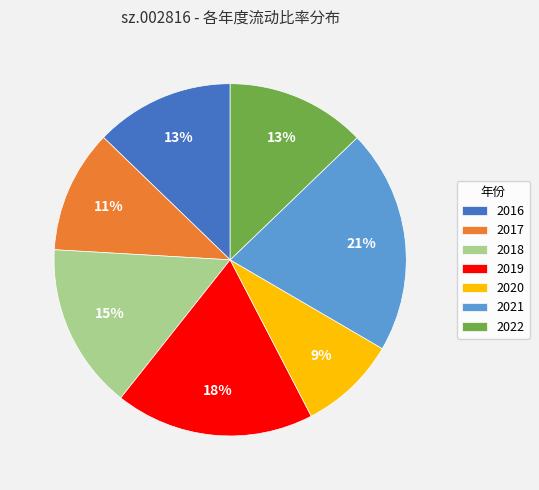

To the nearest percent, what is the combined percentage of 2017 and 2022?

24%